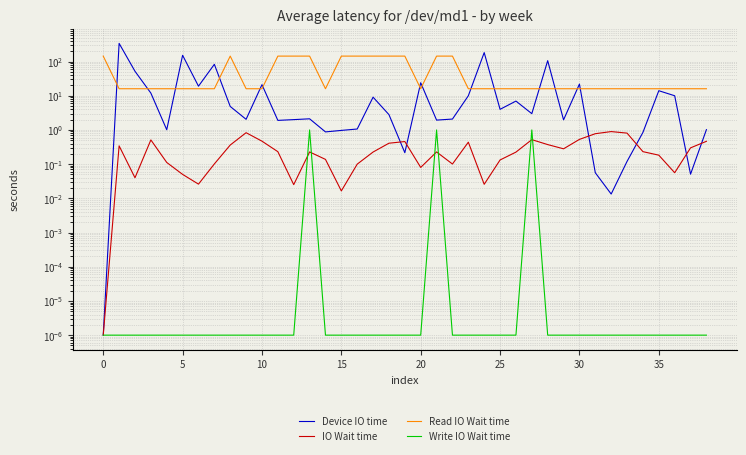

Which series has the largest total across all categories?

Read IO Wait time